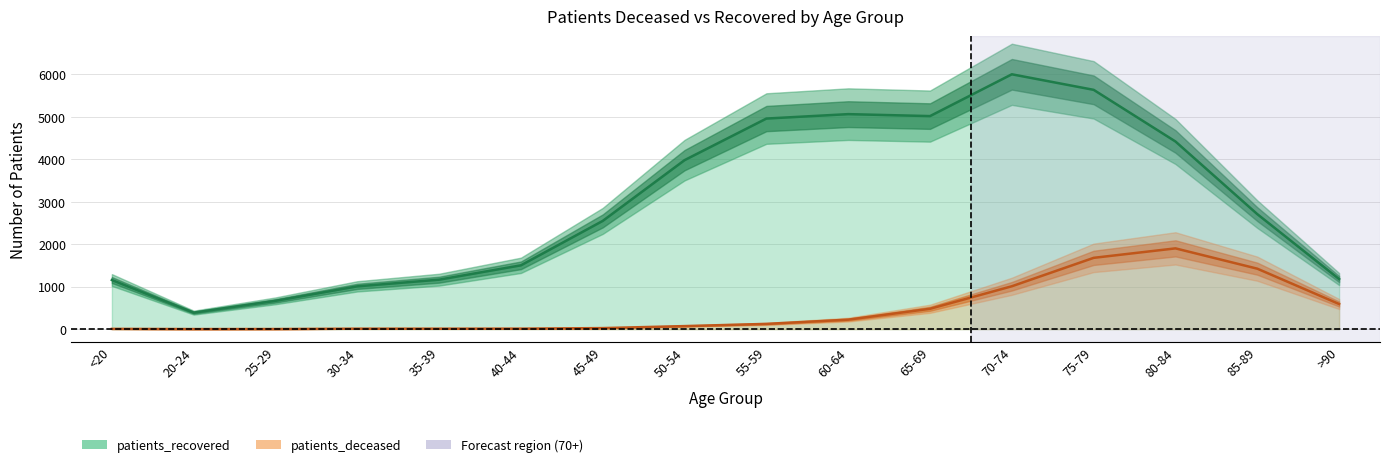

Rank the categories by patients_recovered value from lowest to highest.

20-24, 25-29, 30-34, <20, 35-39, >90, 40-44, 45-49, 85-89, 50-54, 80-84, 55-59, 65-69, 60-64, 75-79, 70-74